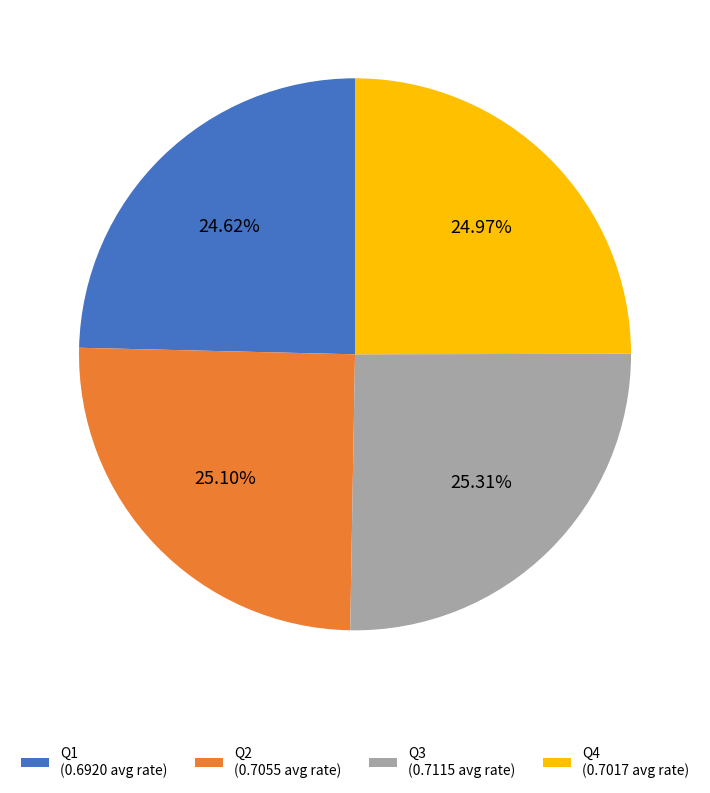

Does Q2 account for over 50% of the chart?

No